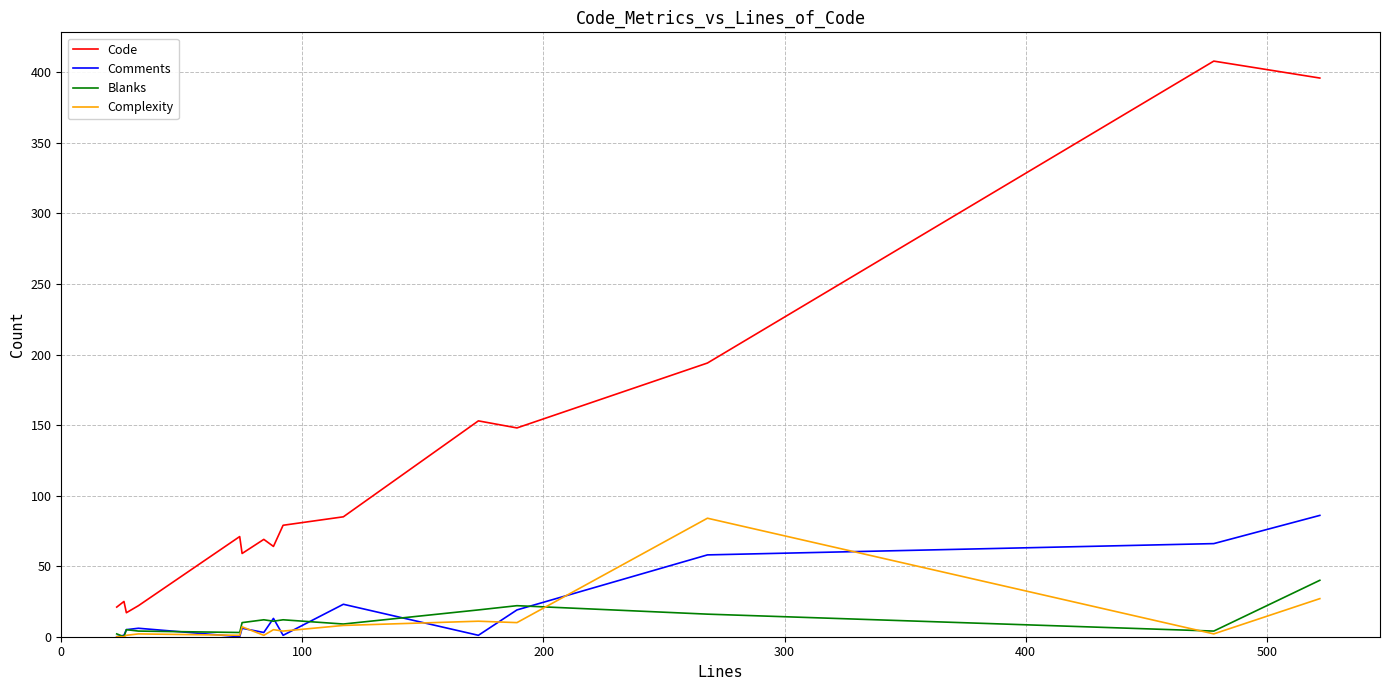

Which series has the largest range (max minus min)?

Code